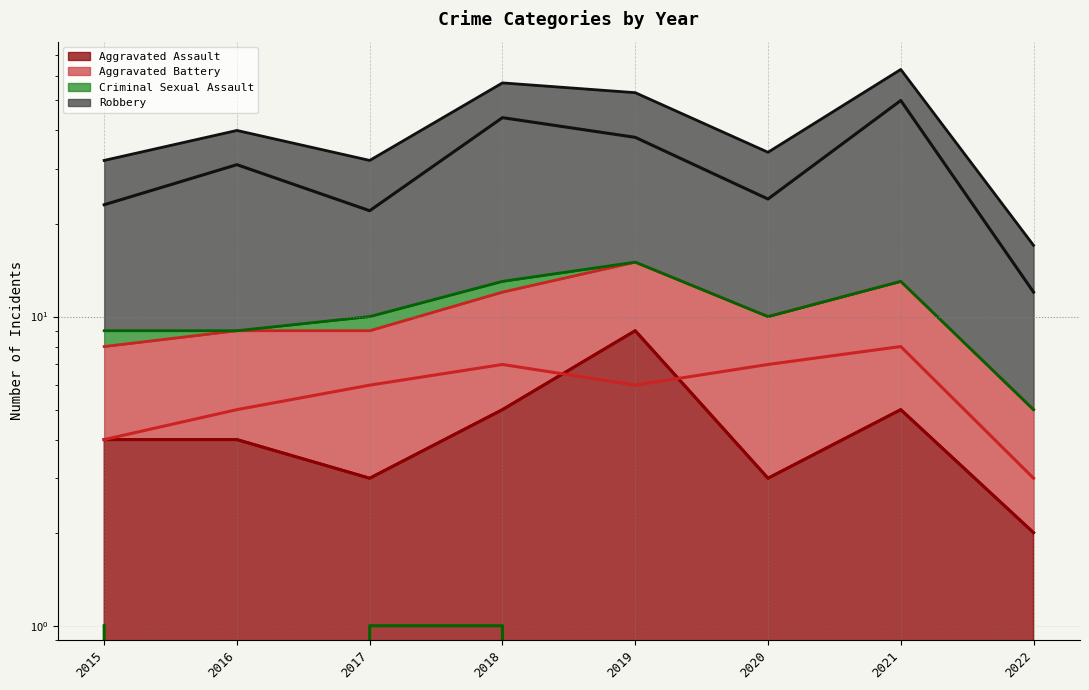

Which category has the highest value in the Criminal Sexual Assault (line) series?

2015